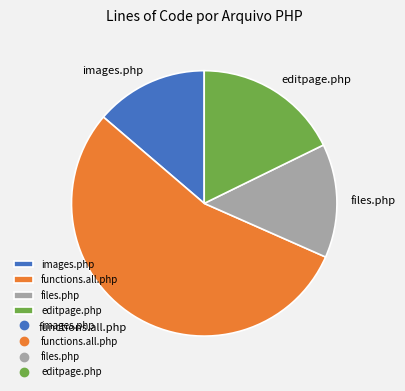

What is the ratio of the value at functions.all.php to the value at images.php?

4.0